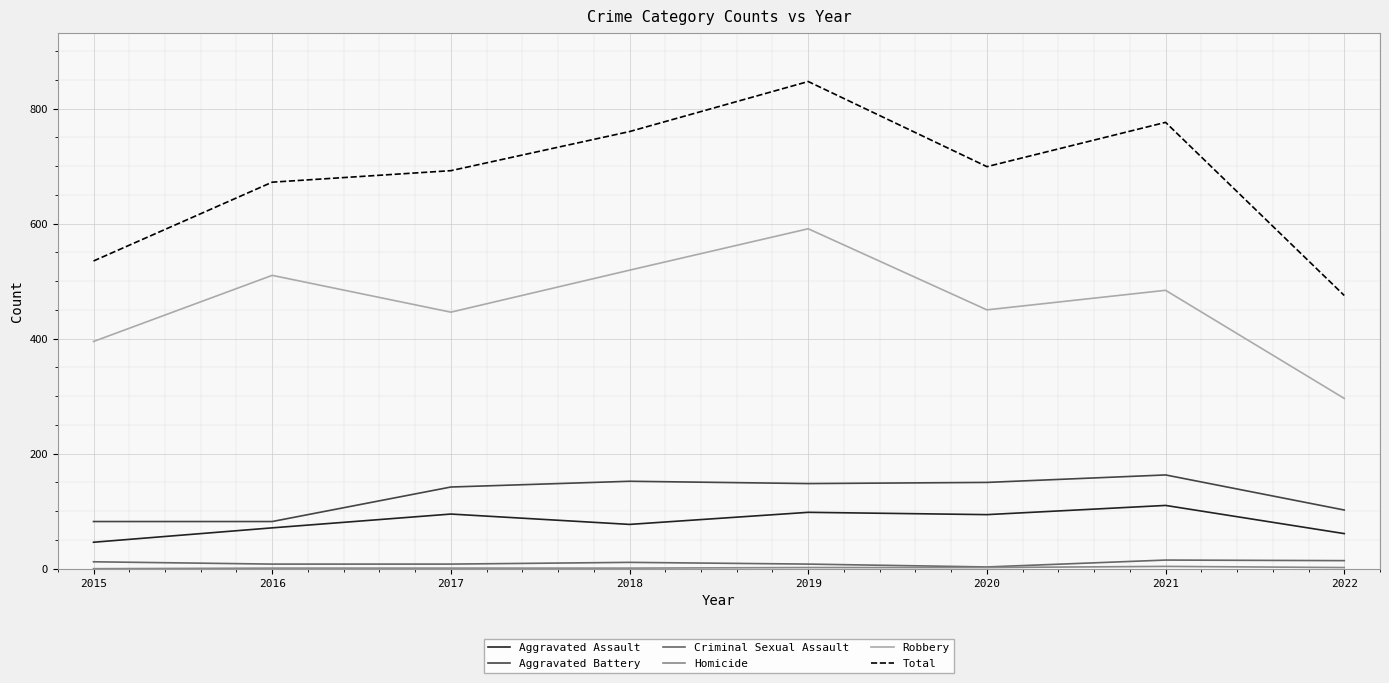

Is the value of Criminal Sexual Assault at 2018 greater than the value of Total at 2022?

No